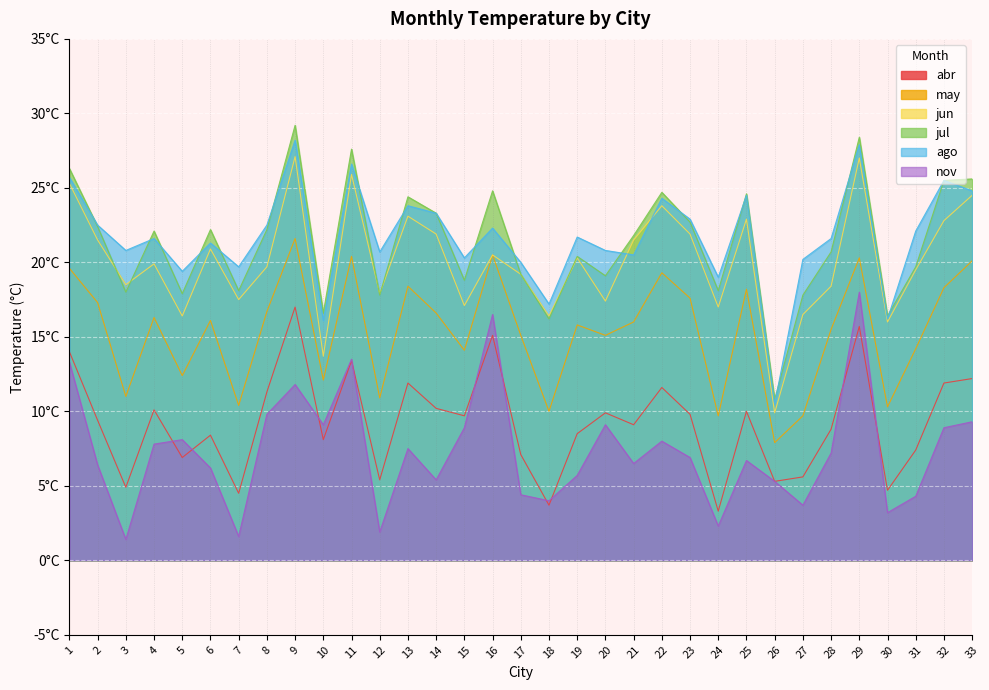

Which category has the lowest value in the ago series?

26